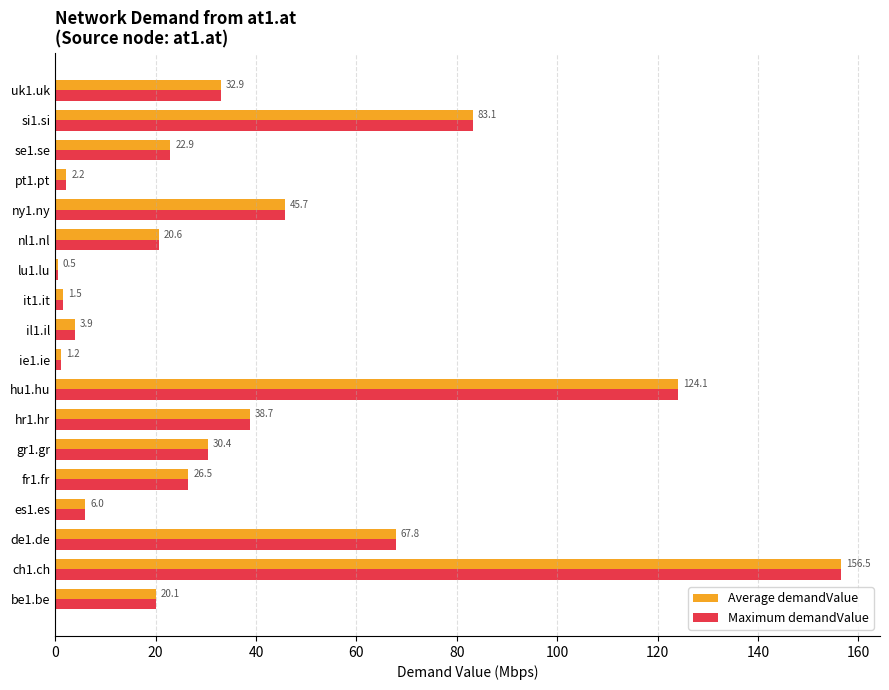

True or false: Maximum demandValue has a value of 11.2 at hr1.hr.

False